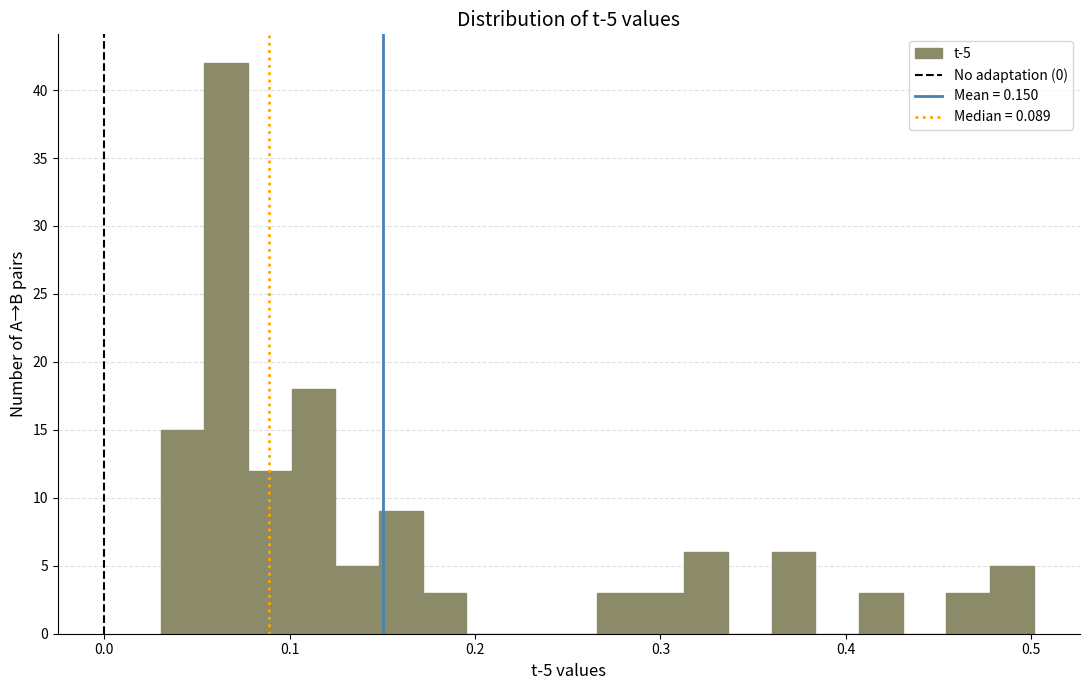

Around what value on the x-axis is the tallest bar? Give the approximate position of its centre, as read against the axis.

0.07